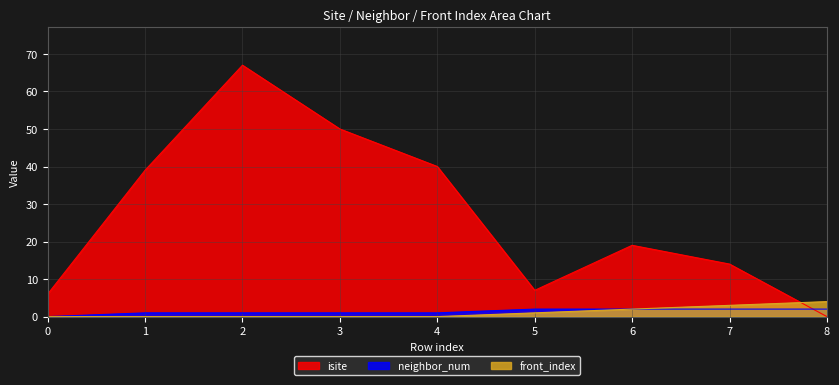

How many data points in neighbor_num are above 1?

4